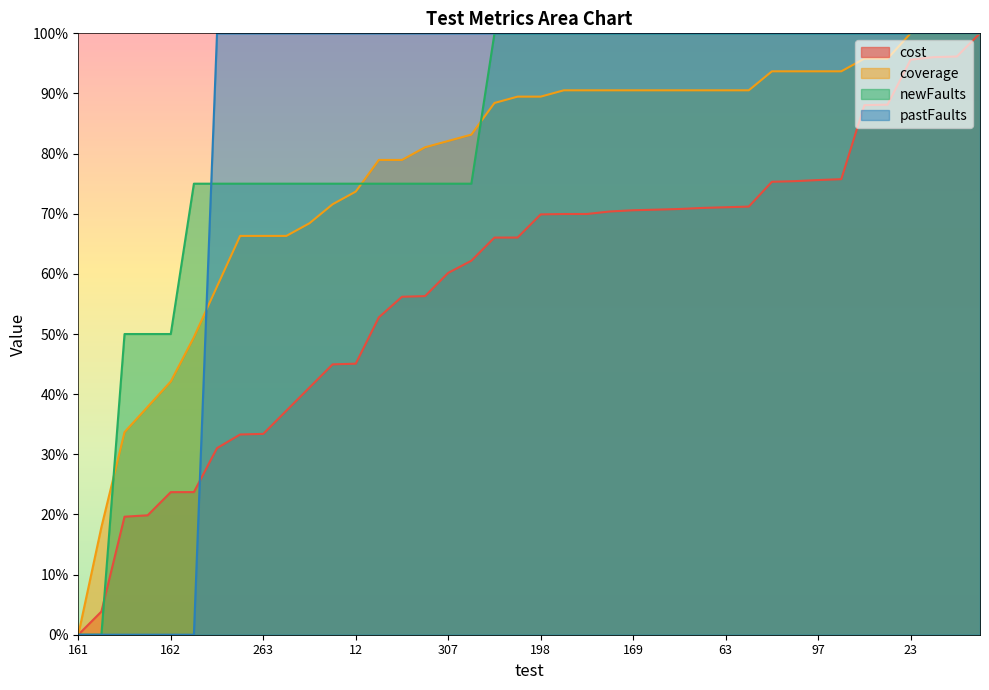

What is the difference between the second highest and minimum values in the newFaults series?

100.0